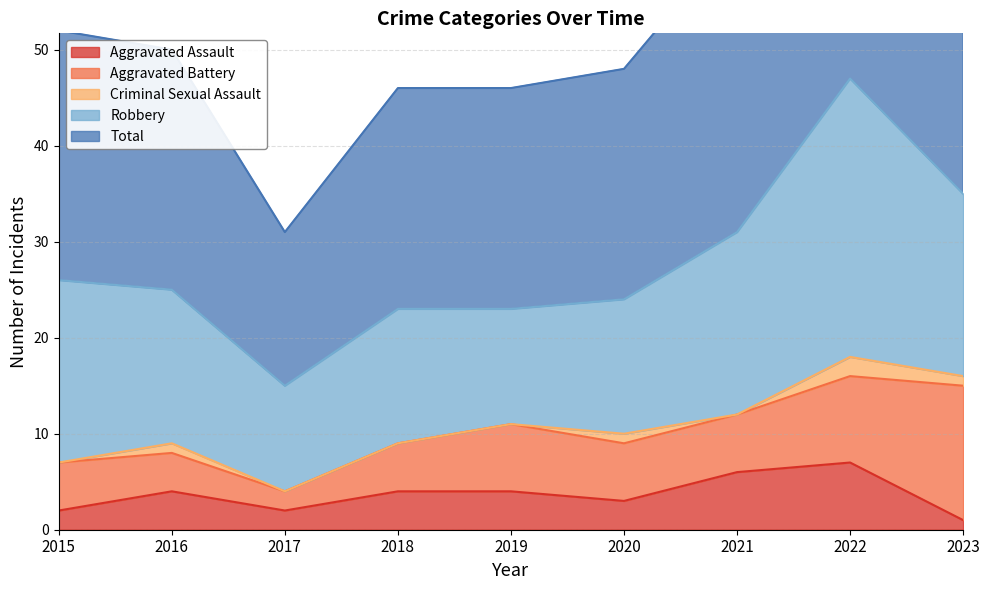

How many data points in Robbery are above 16?

4